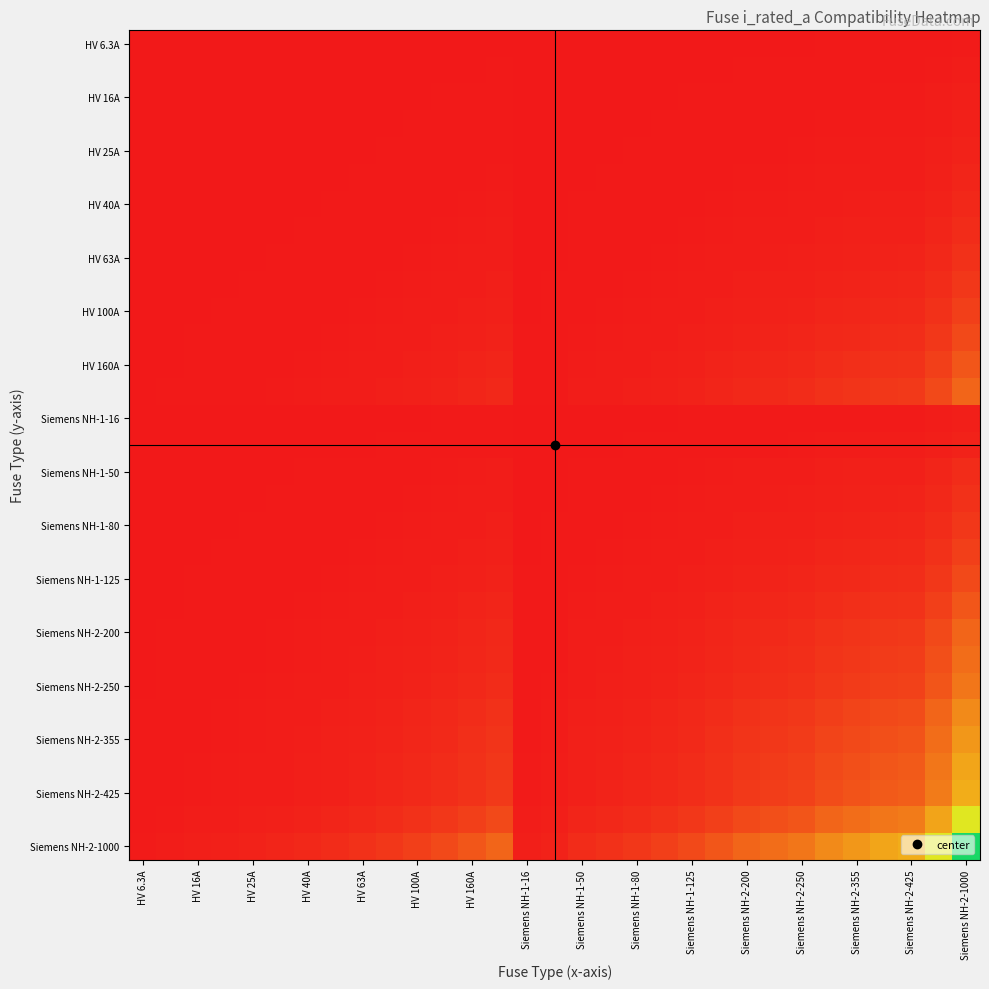

At which category does the chart reach its minimum across all series?

HV 6.3A